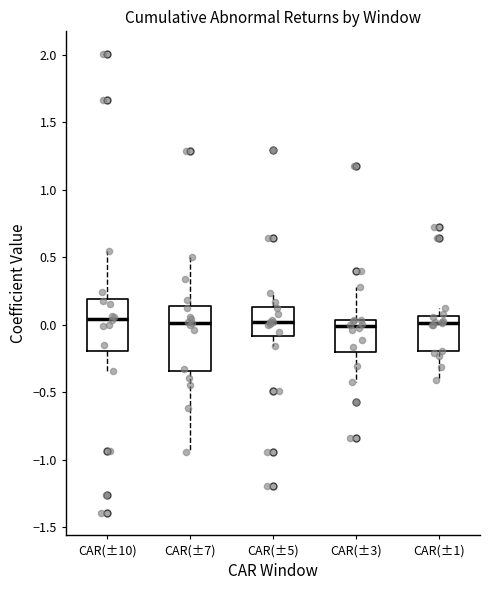

Where does the lower whisker of the box for CAR(±10) end on the y-axis? The values are not printed on the chart, so give them approximately, as read against the axis.

-0.35